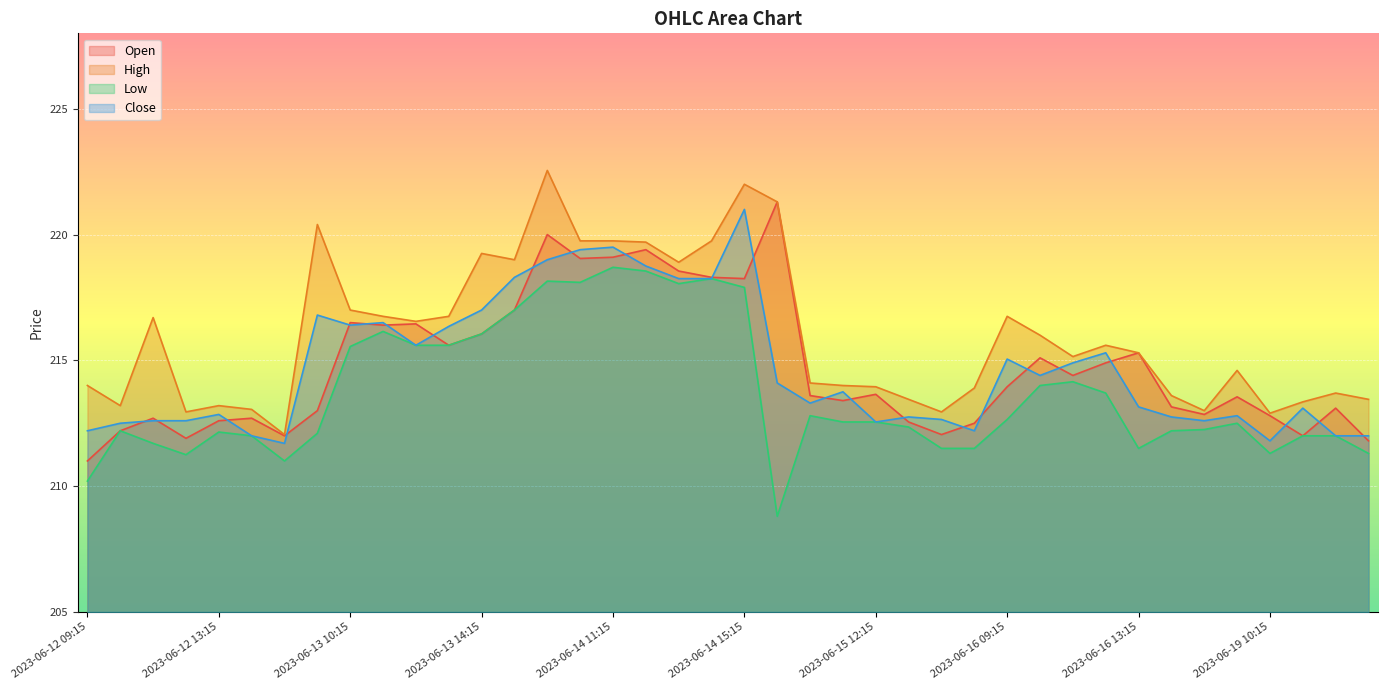

What is the difference between the second highest and second lowest values in the Close series?

7.7